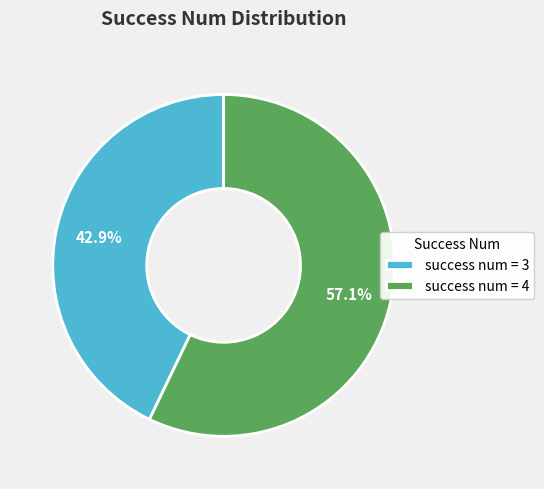

Is the sum of success num = 3 and success num = 4 greater than half?

Yes